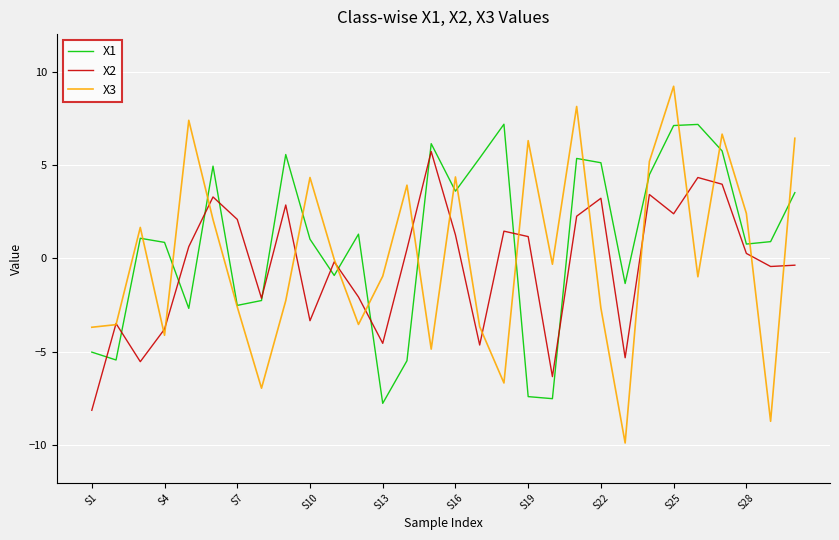

How many distinct data groups are displayed?

3